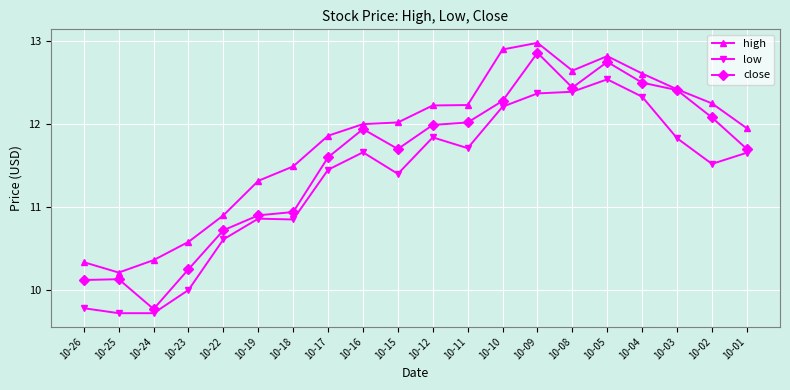

How many values in the low series are below 11?

7